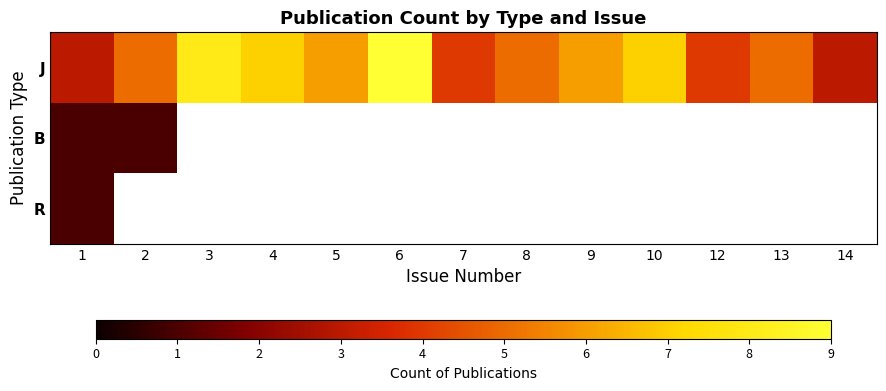

Read the J value at 10.

7.0